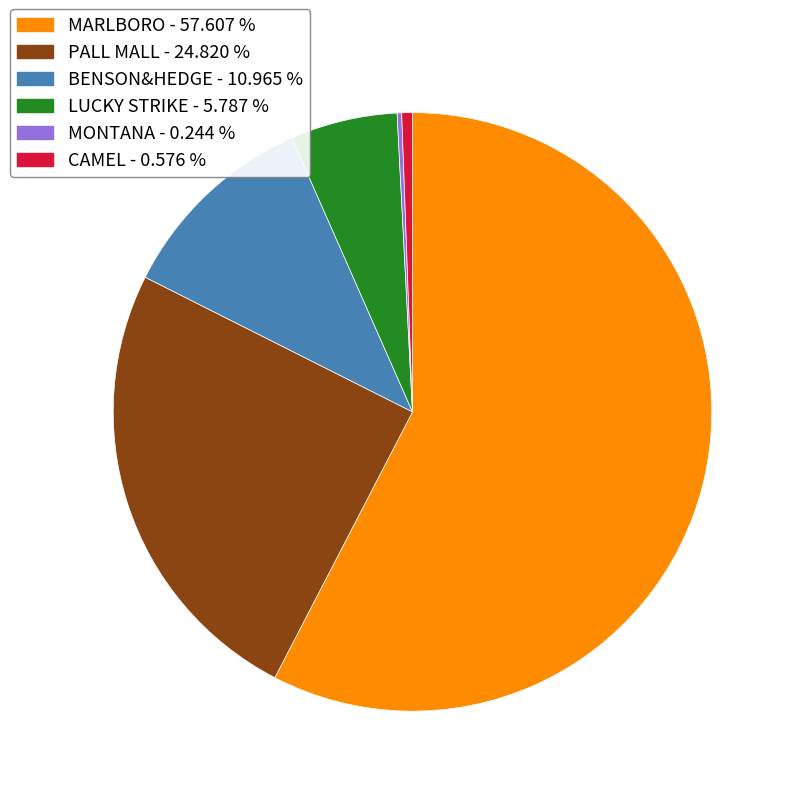

Is there any slice that represents more than half of the pie?

Yes